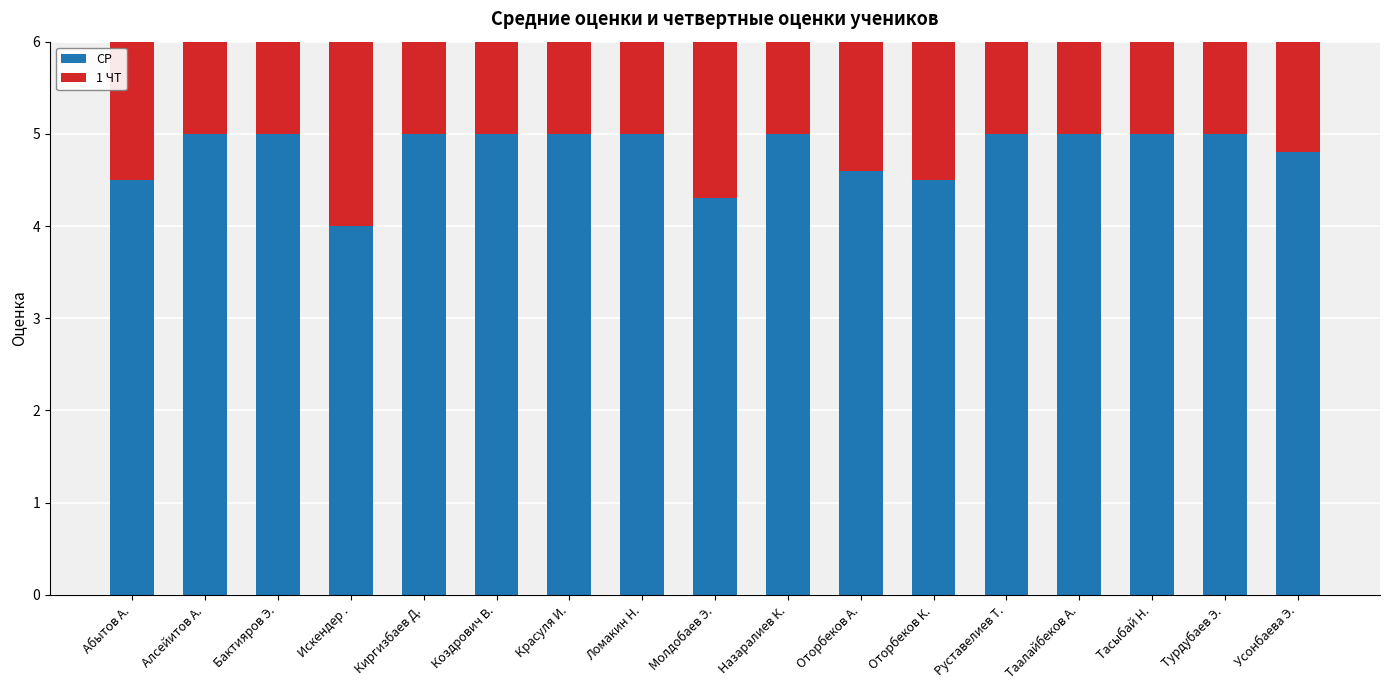

What is the approximate value of 1 ЧТ at Бактияров Э.?

5.0